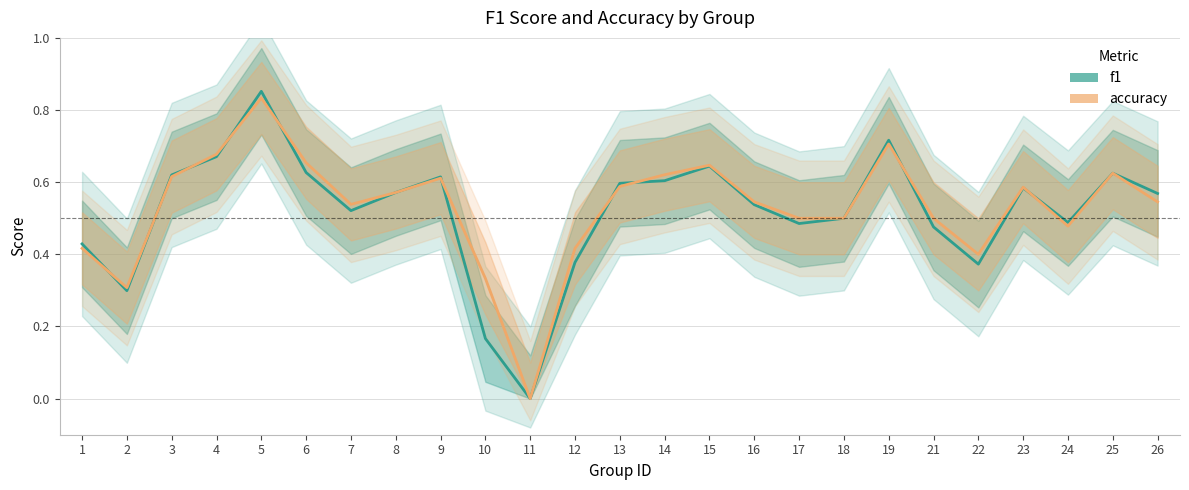

Does the chart have visible grid lines?

Yes